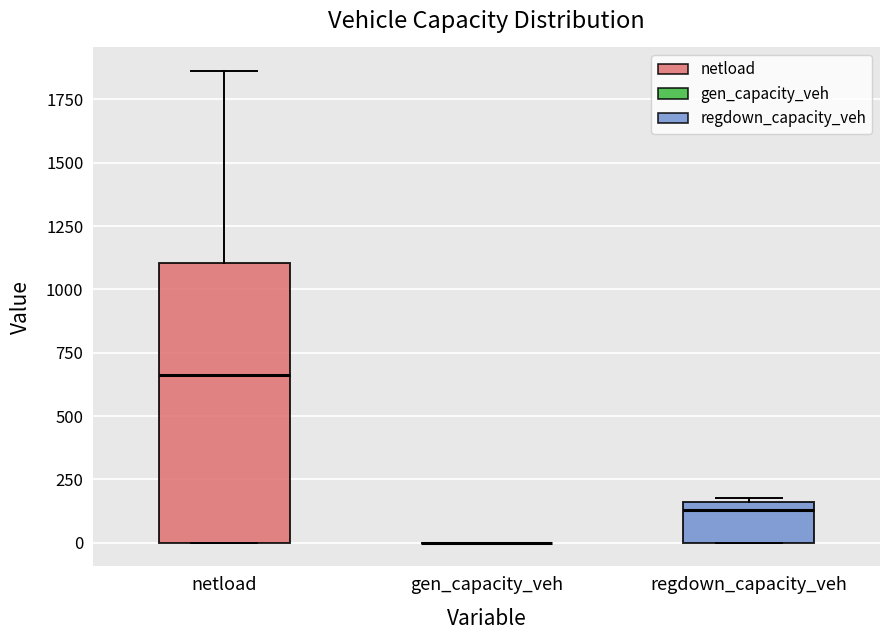

Which box is the tallest, from its lower edge to its upper edge?

netload